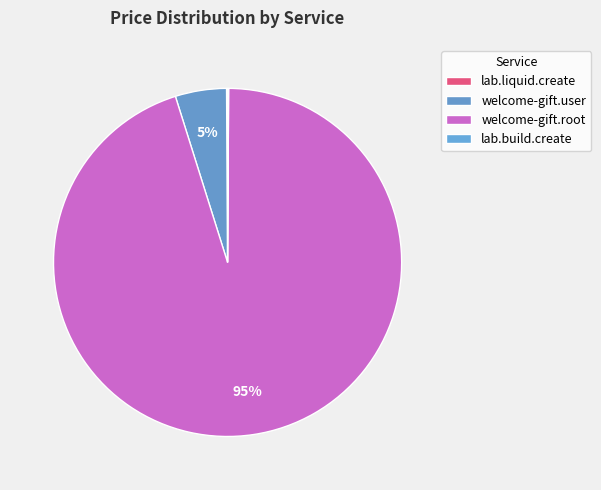

Which slice is the smallest?

lab.liquid.create